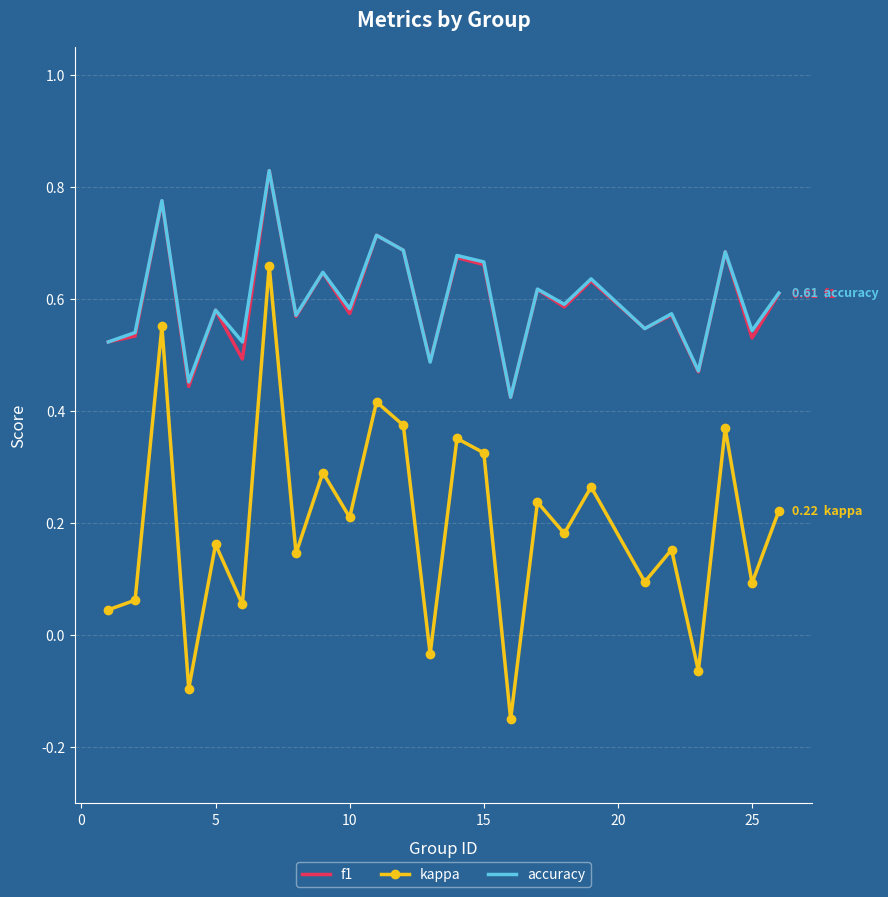

True or false: f1 and kappa intersect in this chart.

False